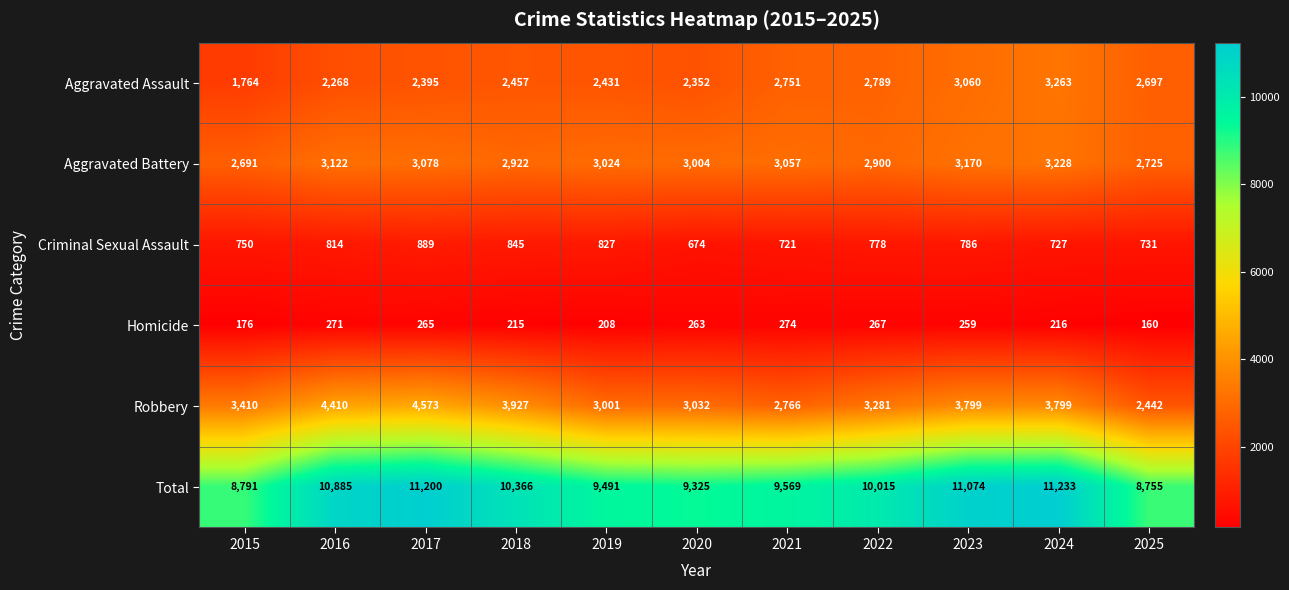

At which label is Criminal Sexual Assault closest to 781?

2022